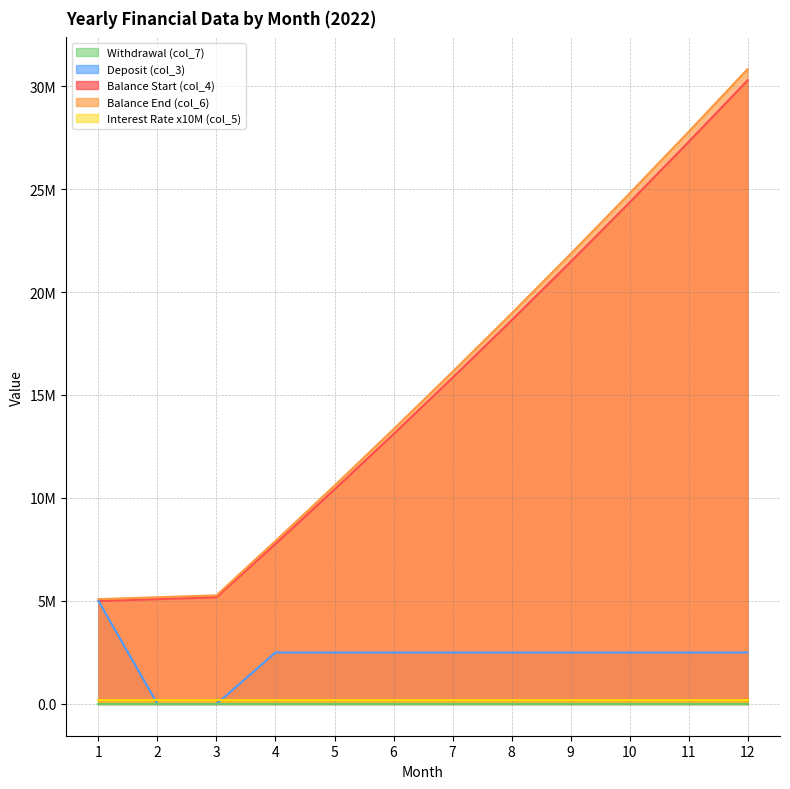

Between 6 and 8, which series saw the biggest shift?

Balance End (col_6)